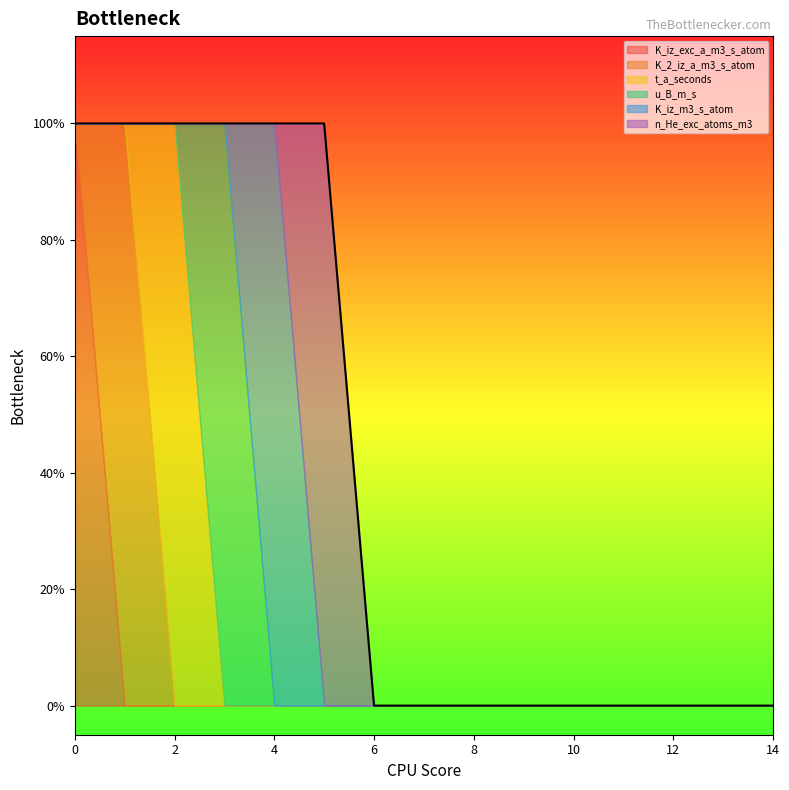

After their last crossing, which series has the higher values: t_a_seconds or K_2_iz_a_m3_s_atom?

t_a_seconds